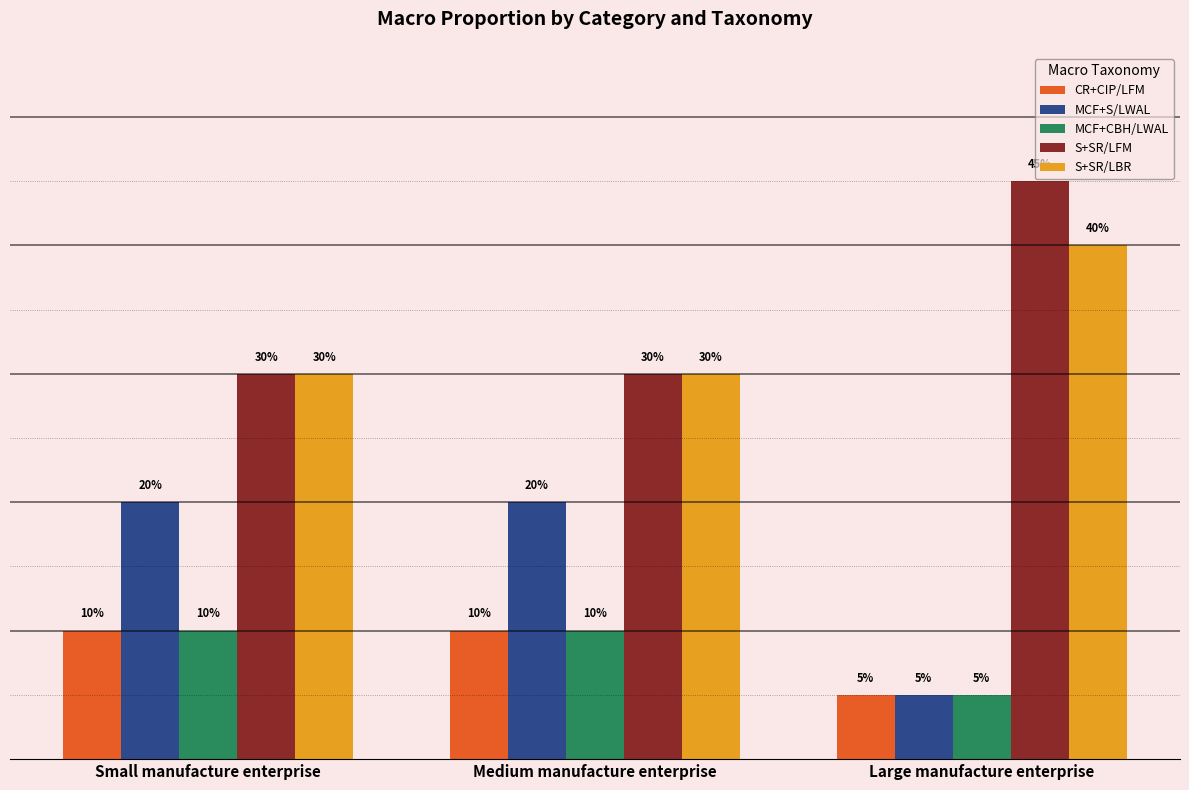

What is the difference between the highest and lowest values at Small manufacture enterprise?

0.2